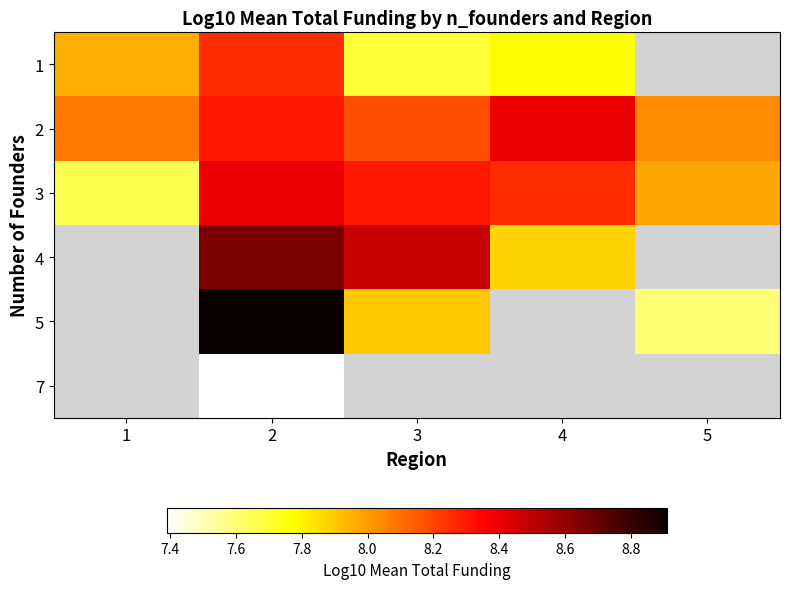

What value does the 2 series have at 5?

8.0